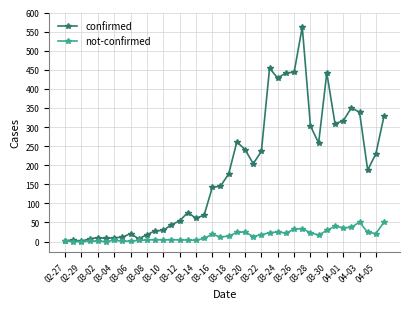

How many values in the confirmed series are below 177?

20